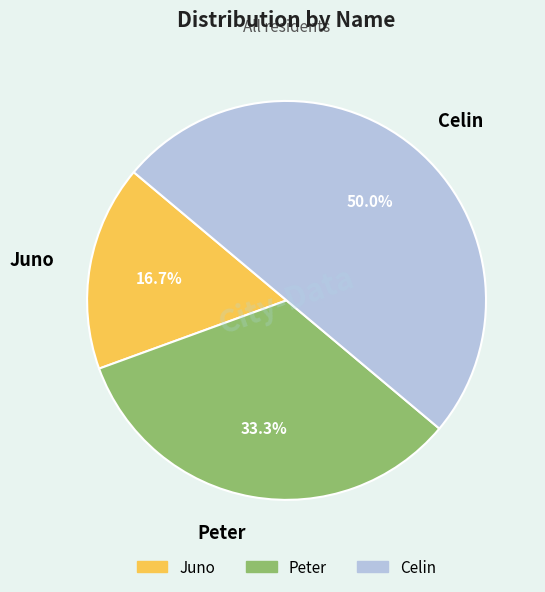

Which slice is the largest?

Celin